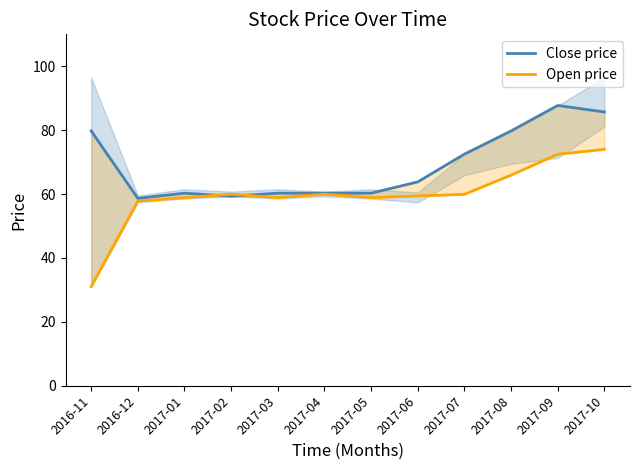

What is the sum of the close values at 2016-12 and 2017-04?

118.9